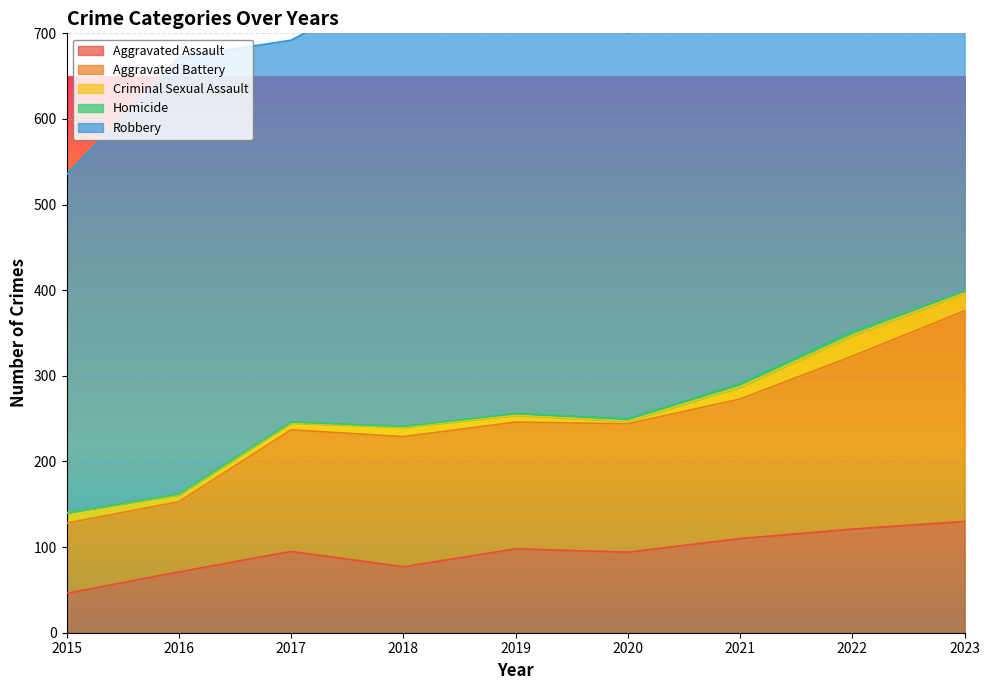

At which label does Robbery first exceed 484?

2016